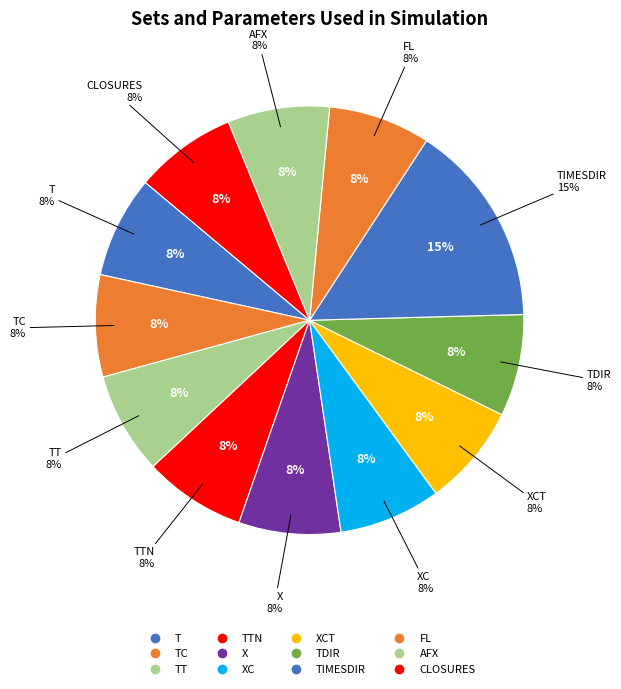

Which slice is the smallest?

T